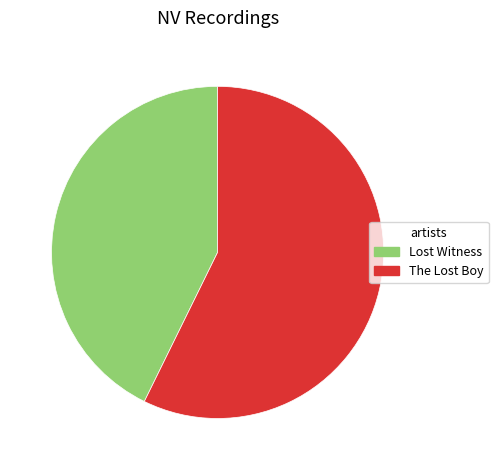

Which category has the biggest portion of the pie?

The Lost Boy